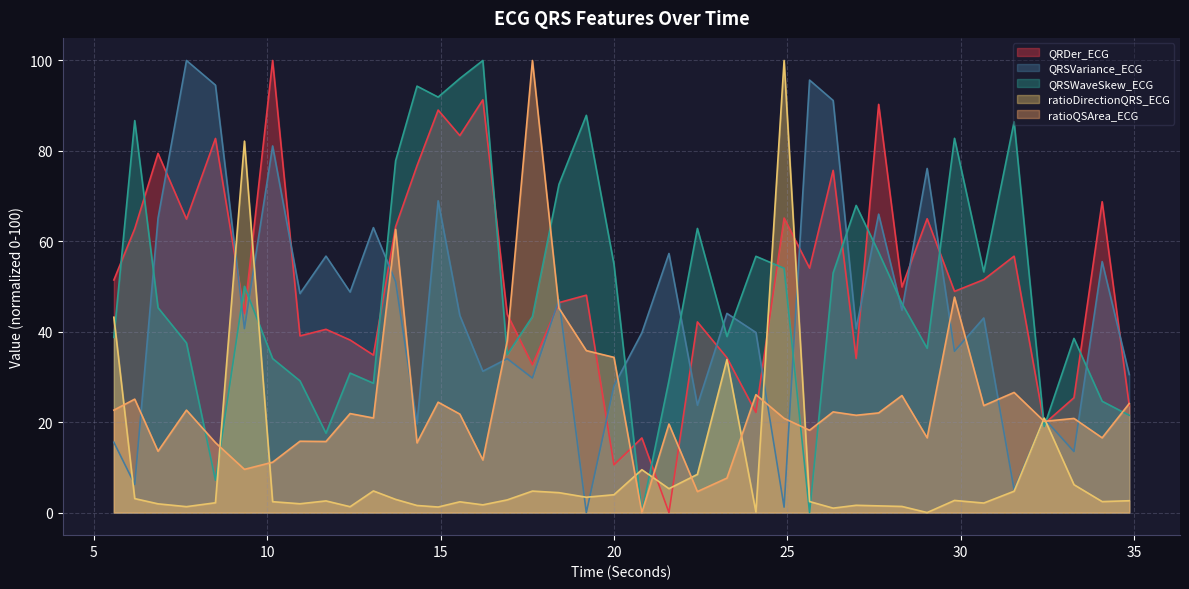

True or false: ratioQSArea_ECG and QRDer_ECG cross at least once.

True